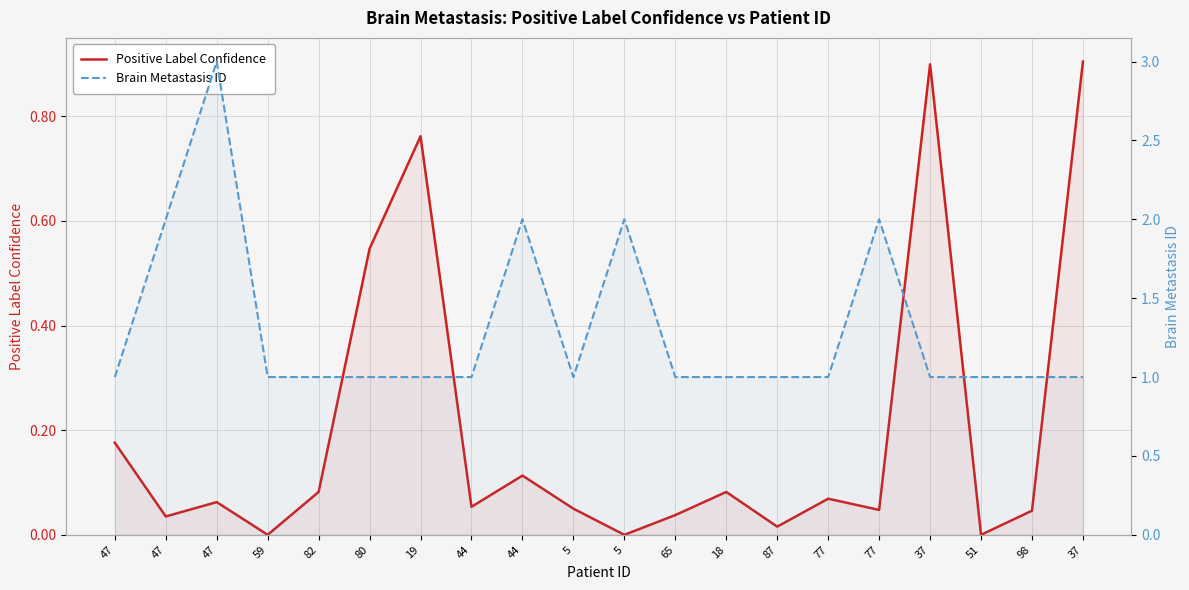

Which series has the largest total across all categories?

Brain Metastasis ID